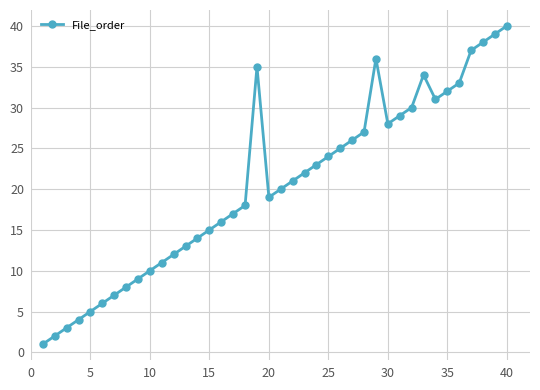

What is the greatest value displayed?

40